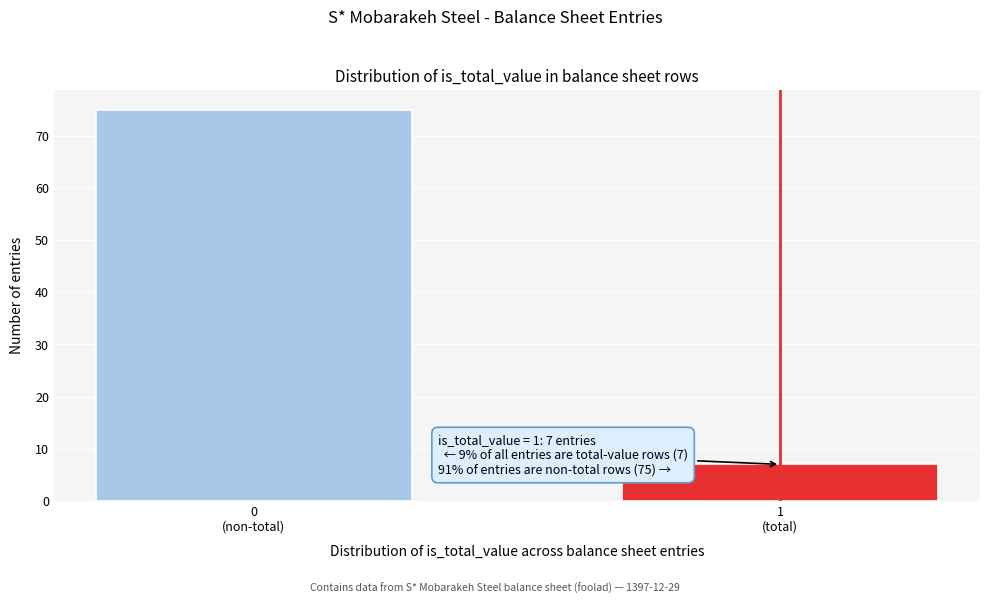

Reading left to right, list all the values displayed in this chart.

75	7